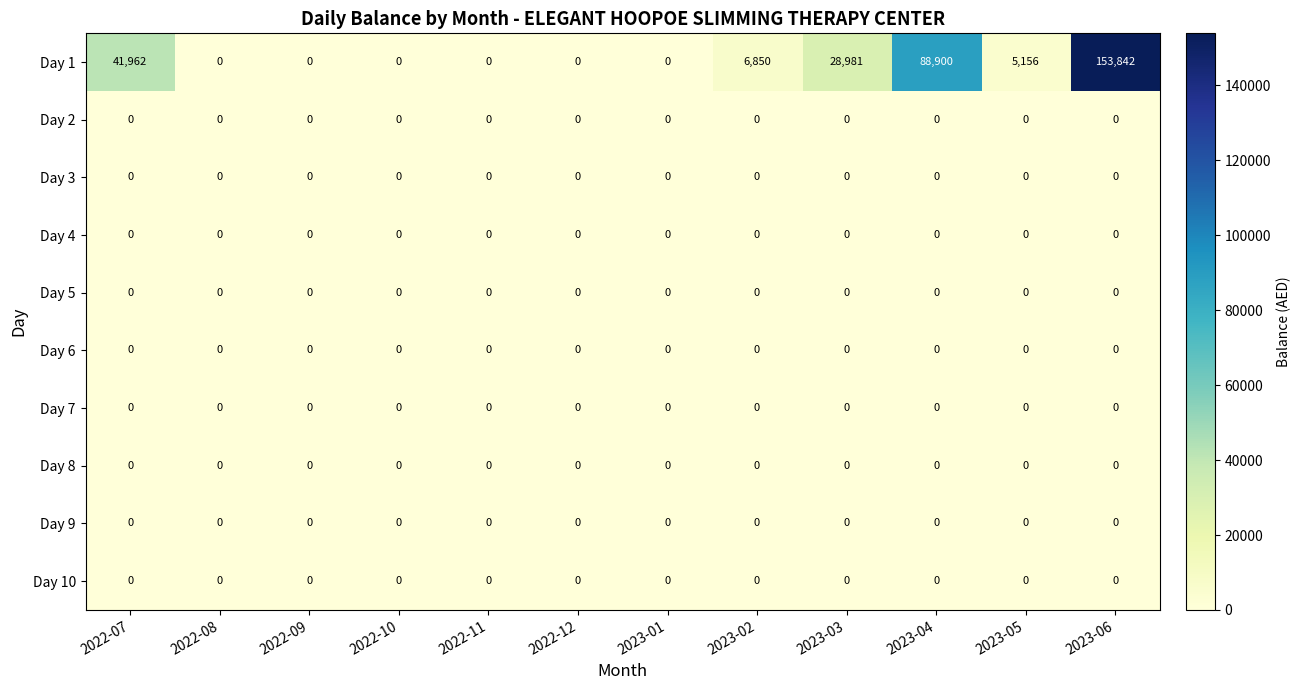

Between 2022-07 and 2022-08, which series saw the biggest shift?

Day 1